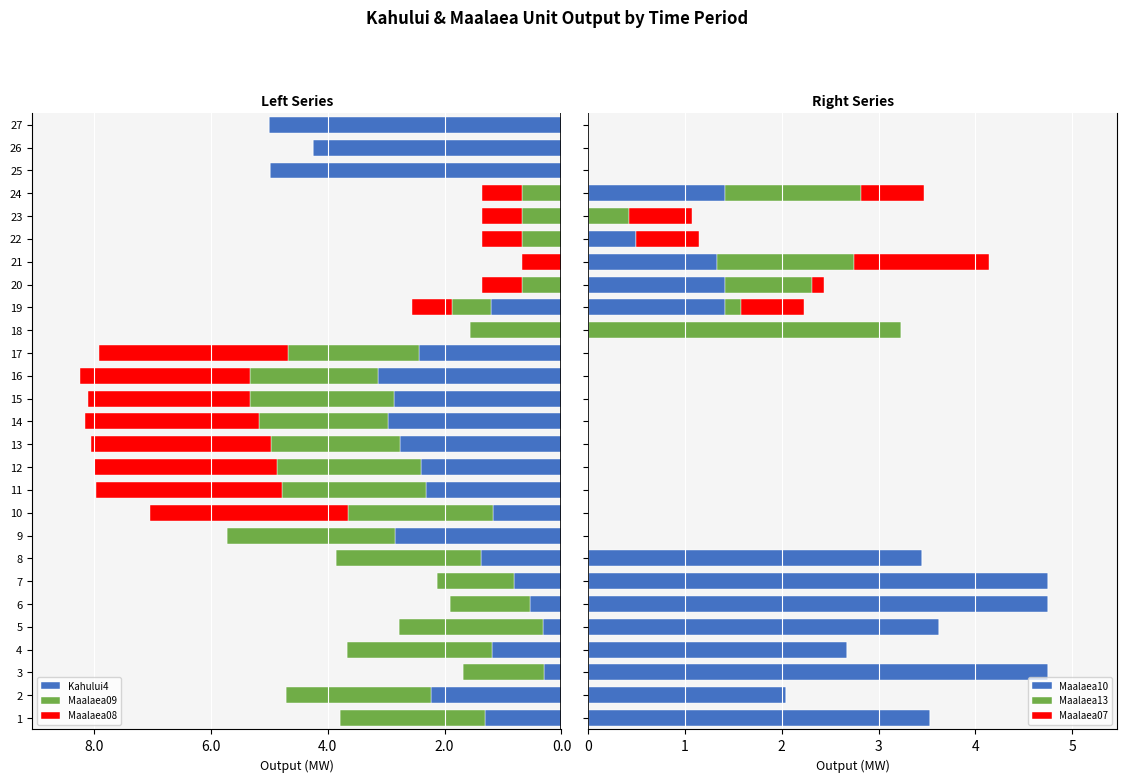

What is the sum of all Maalaea10 values?

35.7